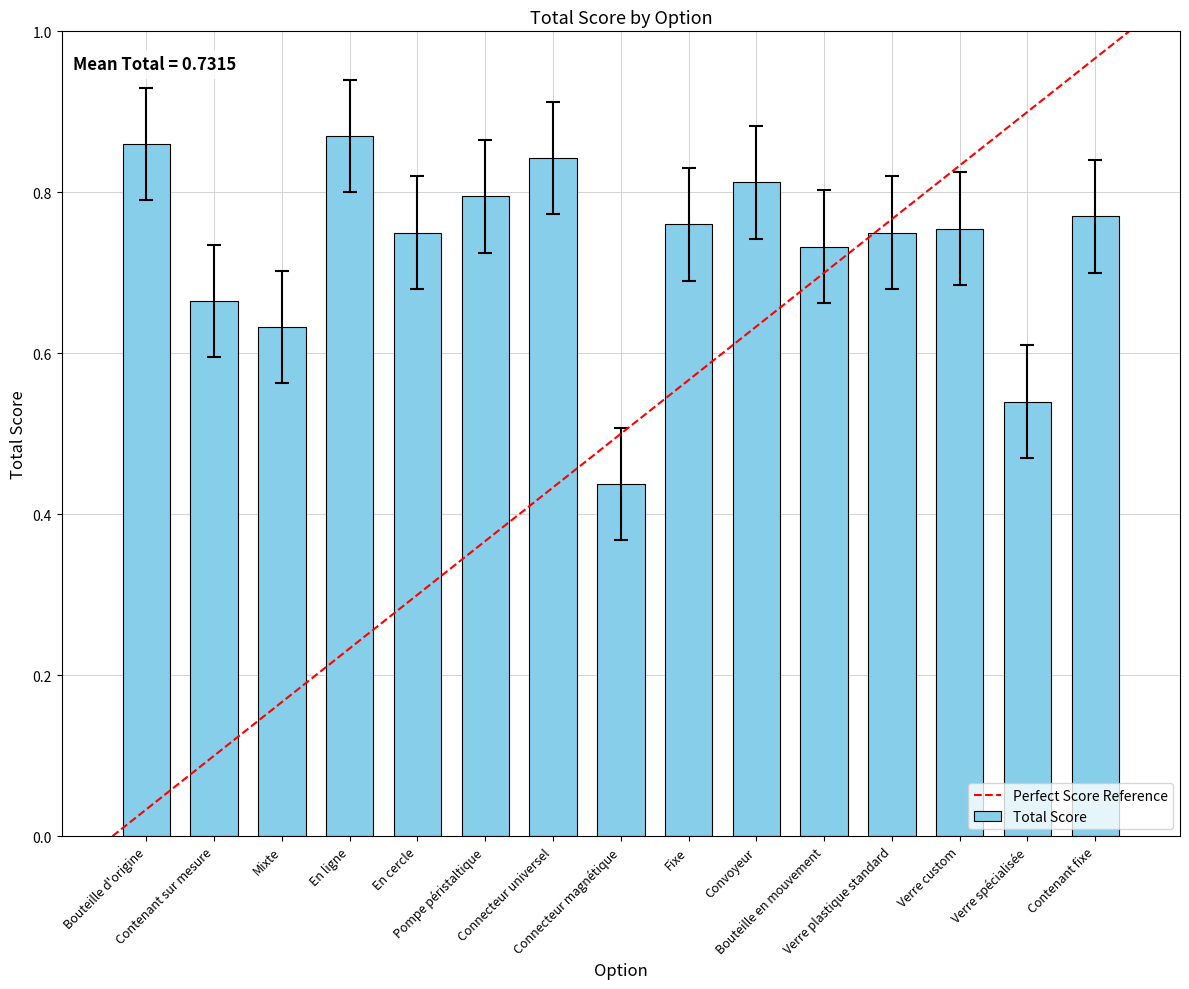

What is the sum of all values?

11.0